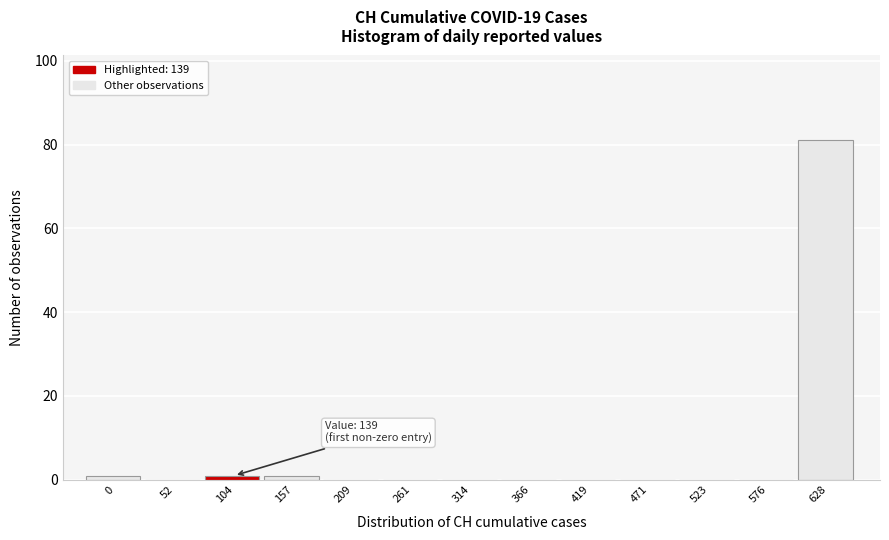

Reading left to right, list all the values displayed in this chart.

0=1	52=0	104=1	157=1	209=0	261=0	314=0	366=0	419=0	471=0	523=0	576=0	628=81